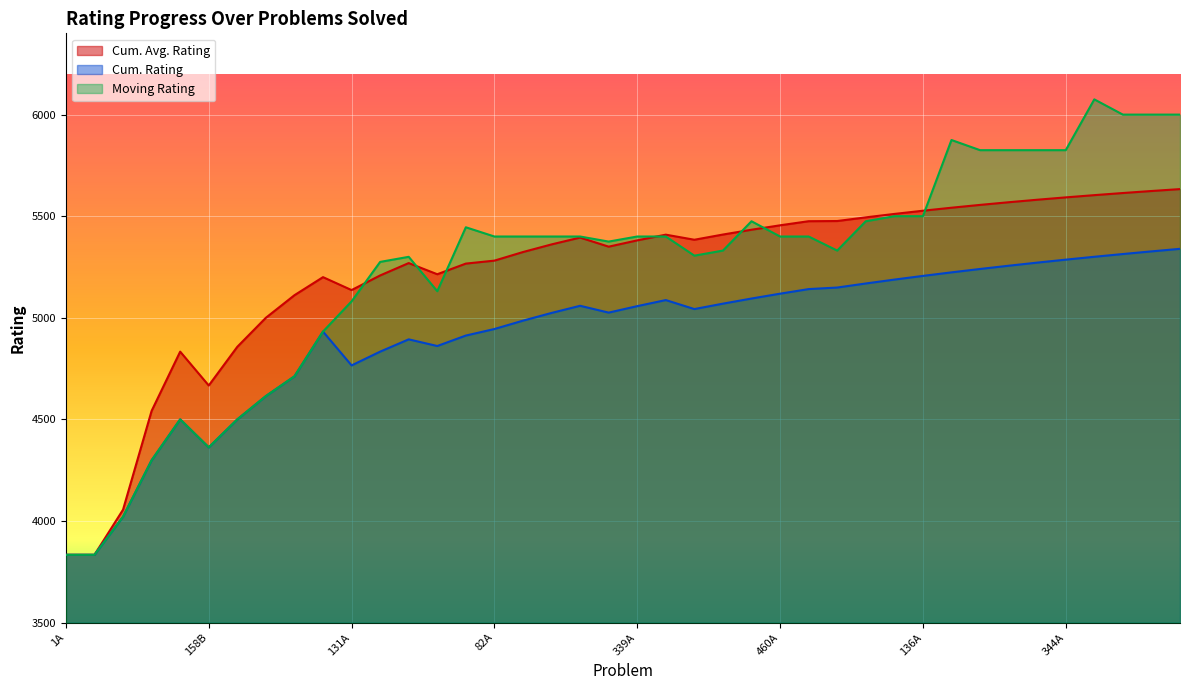

Does the chart display data point markers on the line(s)?

No